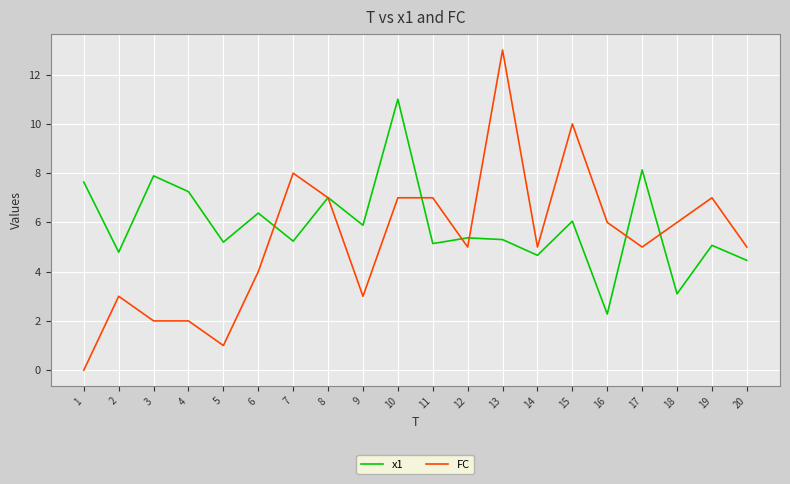

Reading left to right, transcribe all the data shown in this chart.

x1: 7.6	4.8	7.9	7.2	5.2	6.4	5.2	7.0	5.9	11.0	5.1	5.4	5.3	4.7	6.0	2.3	8.1	3.1	5.1	4.5
FC: 0.0	3.0	2.0	2.0	1.0	4.0	8.0	7.0	3.0	7.0	7.0	5.0	13.0	5.0	10.0	6.0	5.0	6.0	7.0	5.0